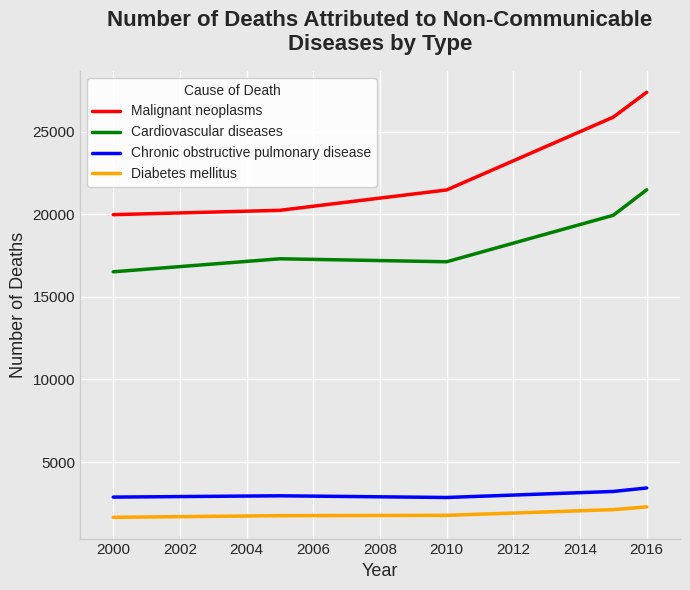

True or false: Malignant neoplasms and Diabetes mellitus cross at least once.

False